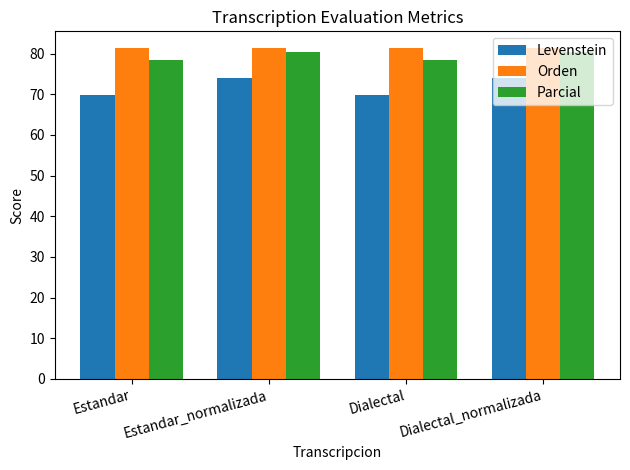

What position from the left is Dialectal_normalizada?

4